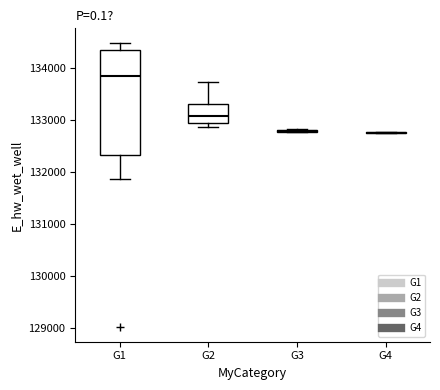

Reading left to right, transcribe this box plot: for each box, give where its median line is, the range the box spans, and where its two whiskers end, as read against the y-axis. The values are not printed on the chart, so give them approximately, as read against the axis.

G1: median 133800, box 132300 to 134300, whiskers 131900 to 134500
G2: median 133100, box 132900 to 133300, whiskers 132900 (just below the box's lower edge) to 133700
G3: box collapsed to a line at 132800, whiskers 132800 to 132800
G4: box collapsed to a line at 132800, whiskers 132800 to 132800